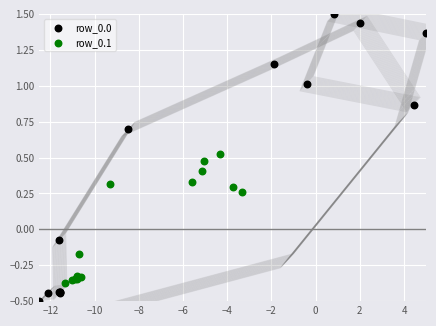

Which series contains the highest Y value?

row_0.0